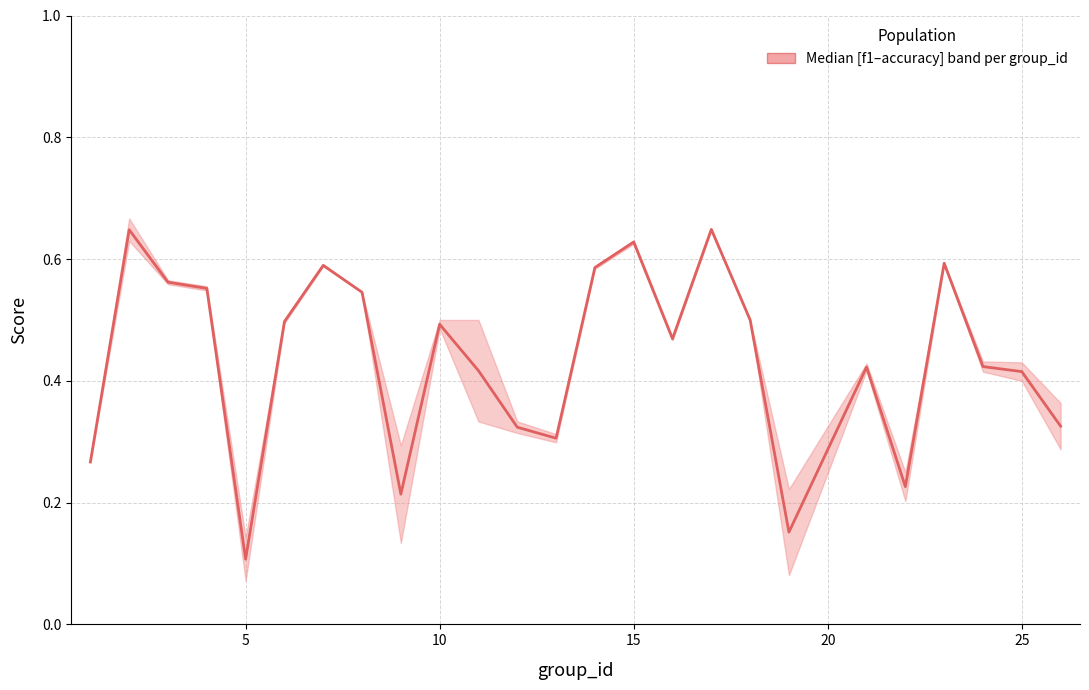

Does the chart have visible grid lines?

Yes